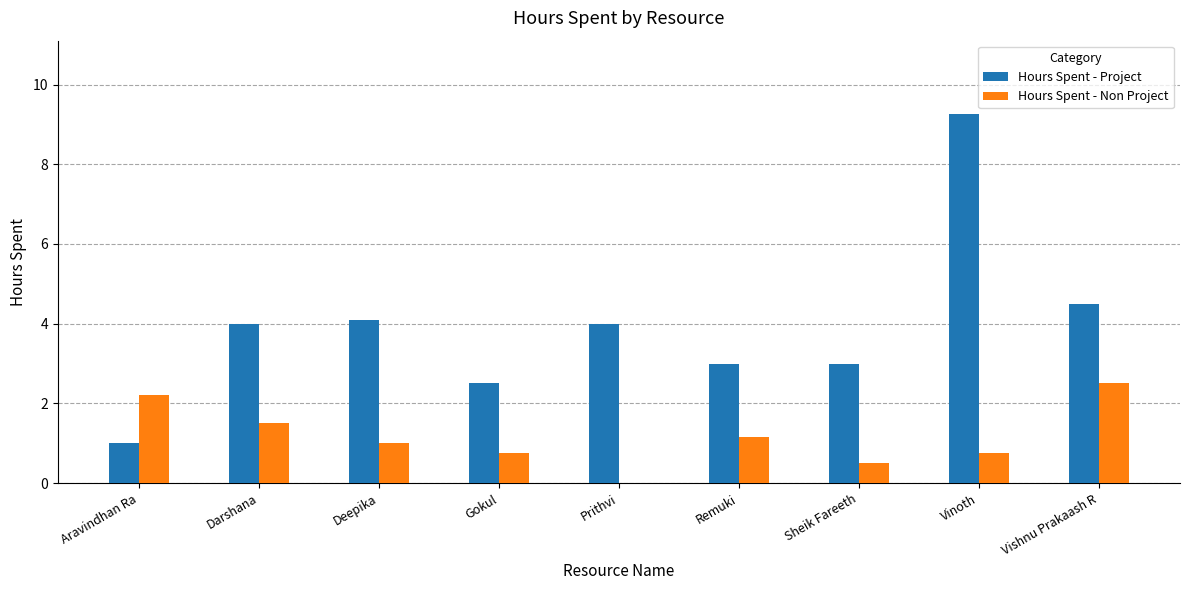

Does the chart contain stacked bars?

No